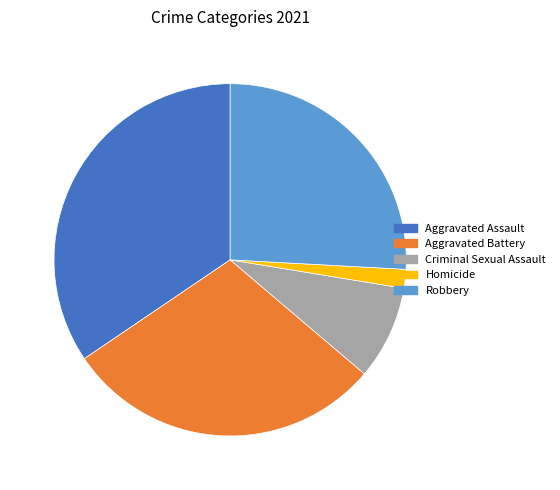

Is Criminal Sexual Assault the majority of the pie?

No